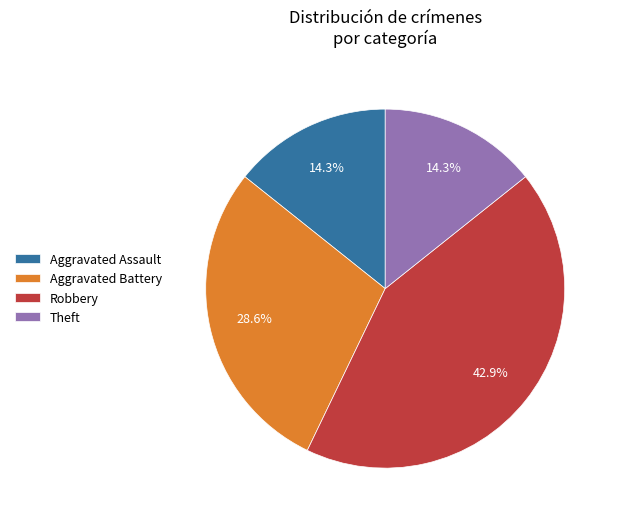

Approximately how many times larger is the value at Aggravated Battery compared to Aggravated Assault?

2.0